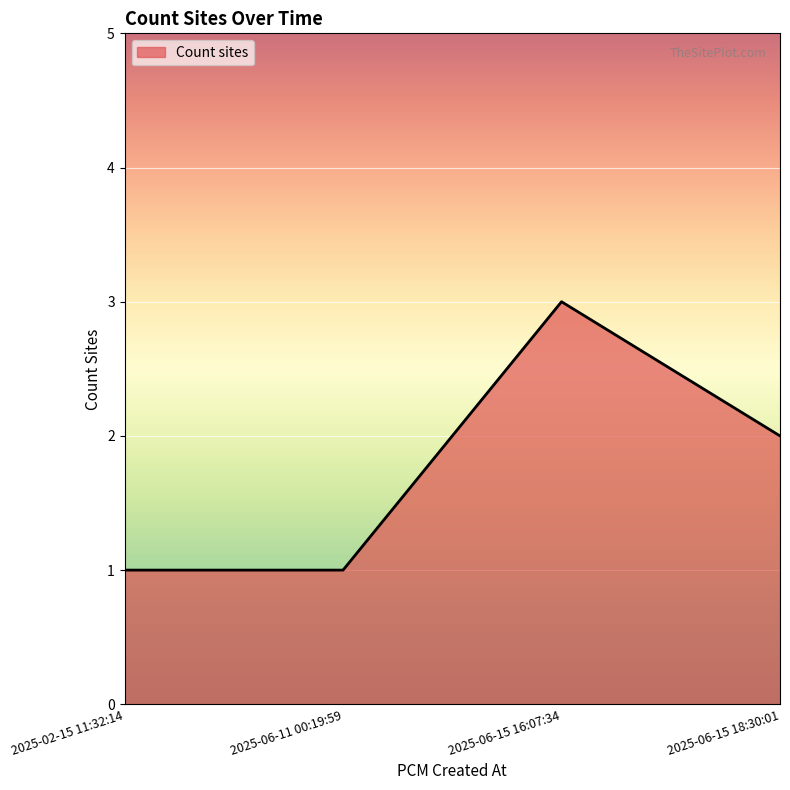

How many categories are shown in the chart?

4